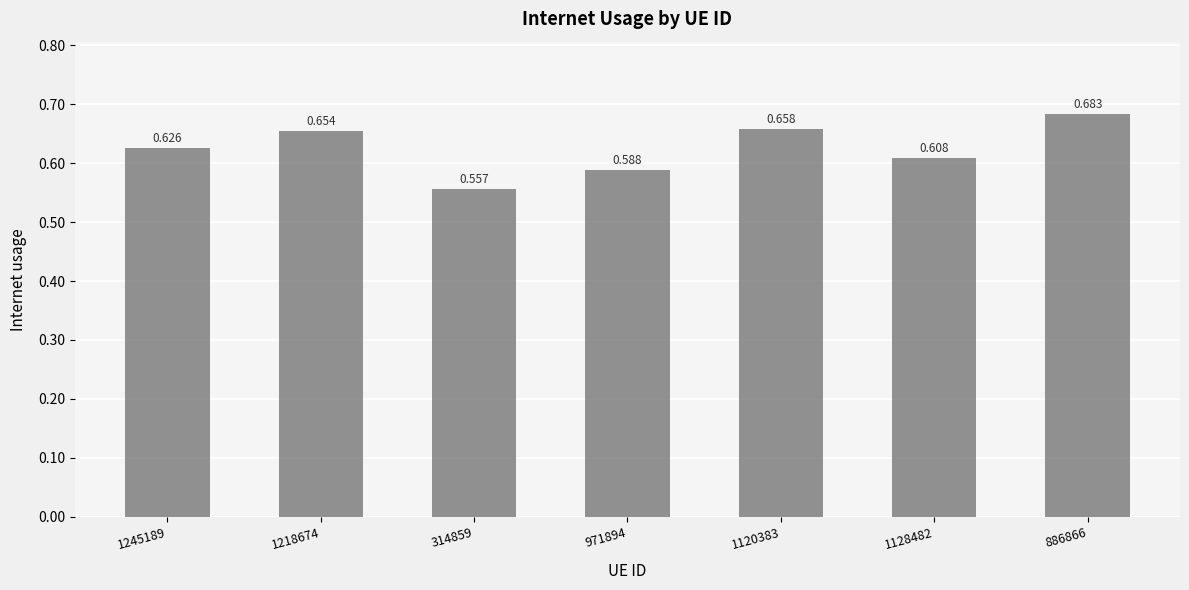

Between 1245189 and 971894, which is larger?

1245189